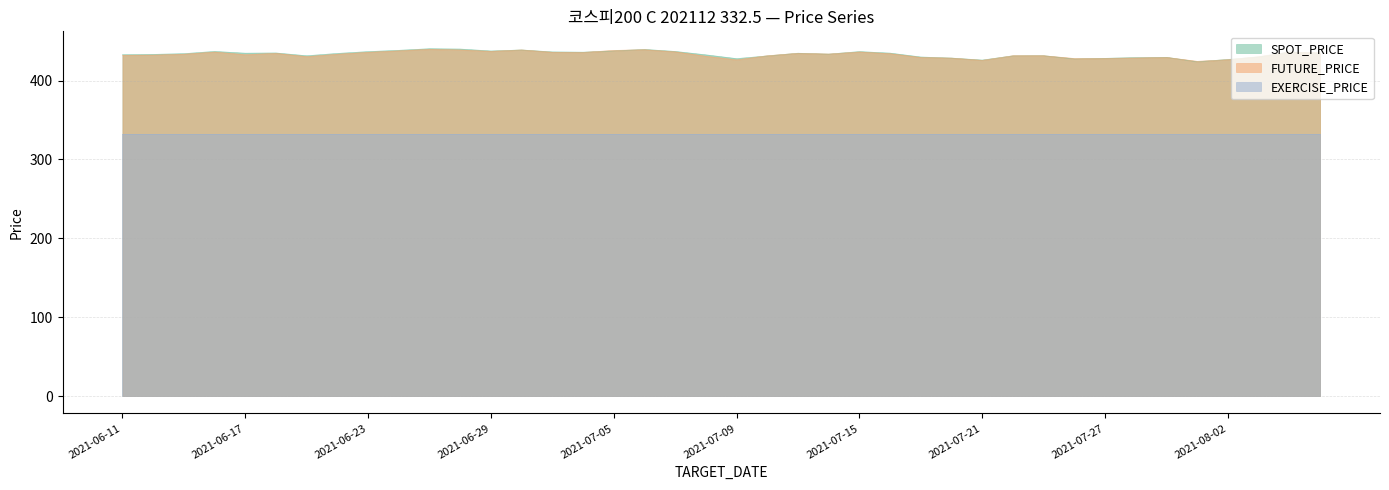

True or false: SPOT_PRICE has more than 1 points higher than both neighbors.

True